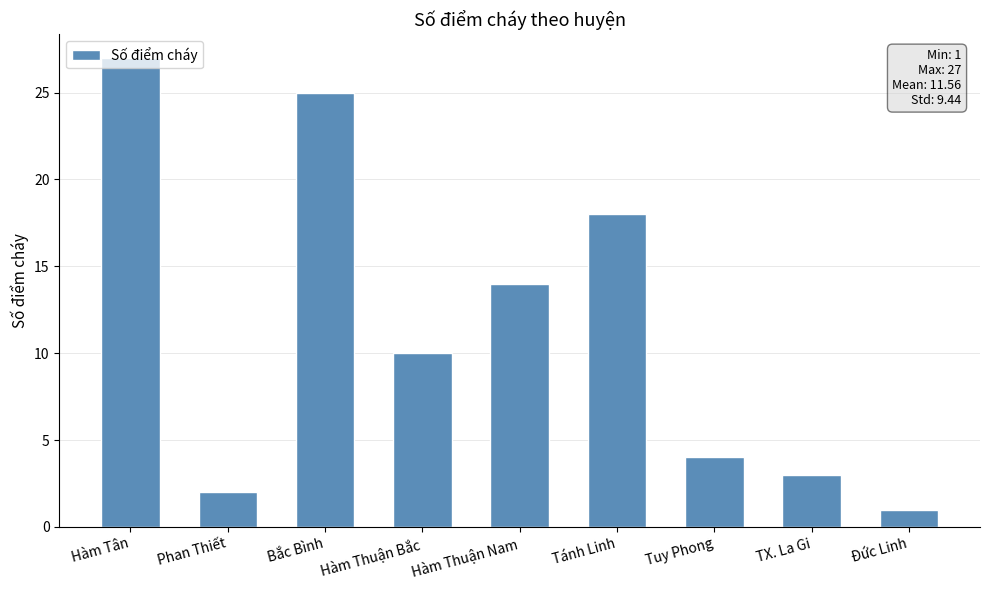

Rank the categories by value from lowest to highest.

Đức Linh, Phan Thiết, TX. La Gi, Tuy Phong, Hàm Thuận Bắc, Hàm Thuận Nam, Tánh Linh, Bắc Bình, Hàm Tân